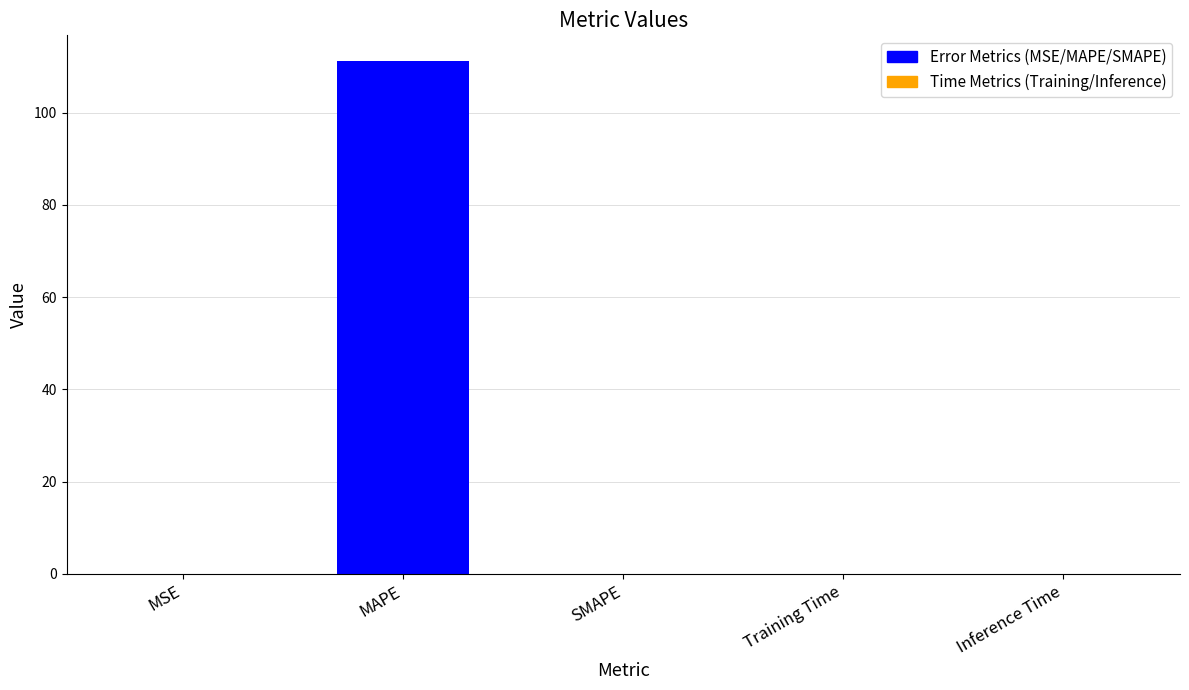

What is the greatest value displayed?

111.2